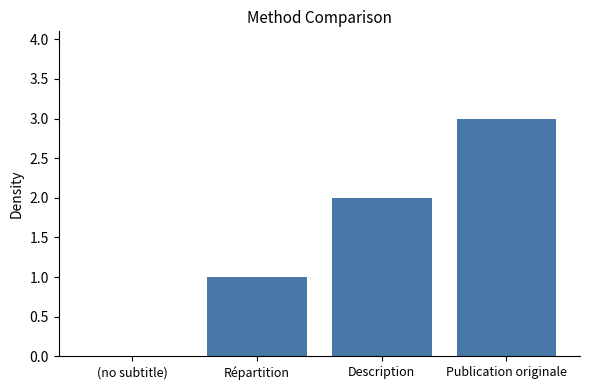

What is the sum of all values?

6